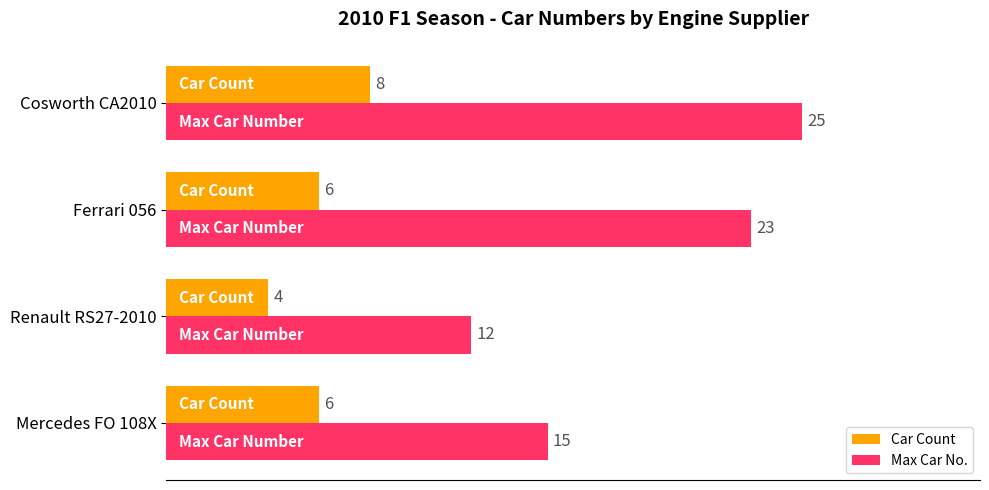

Count the Max Car No. values in the range 15 to 25.

3